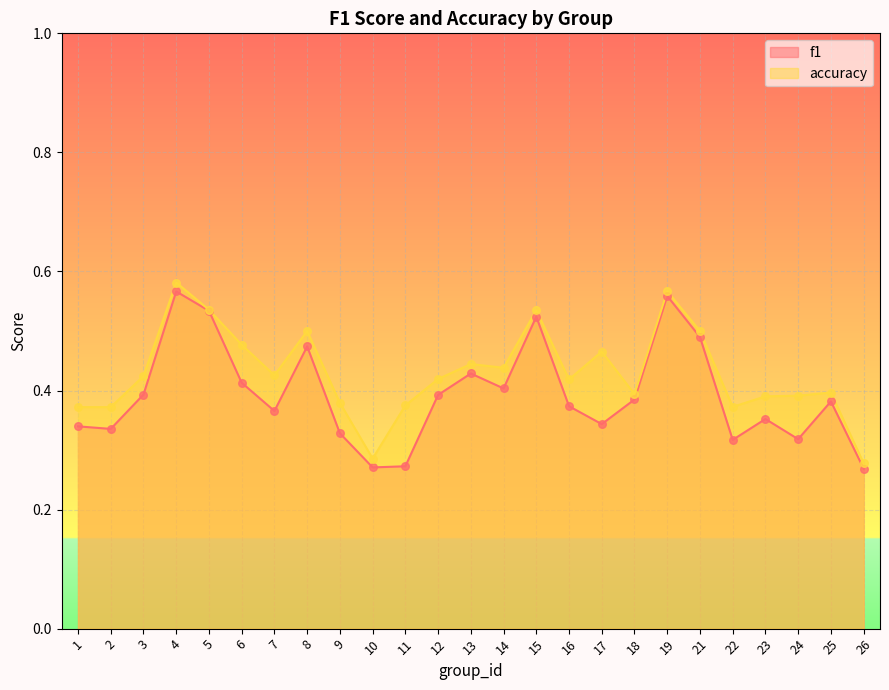

Which series has the widest spread of Y values?

accuracy